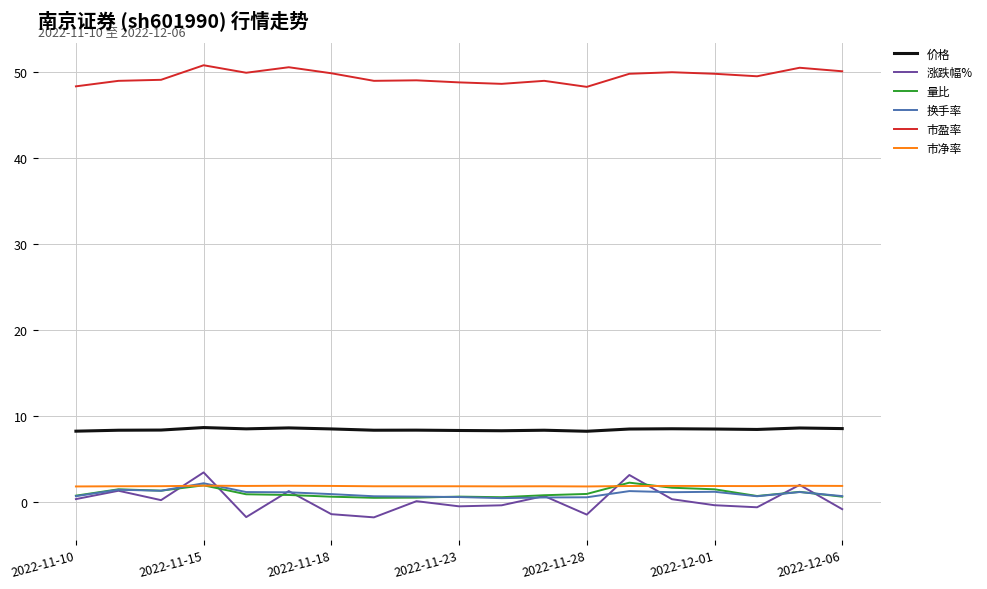

Which series has the largest range (max minus min)?

涨跌幅%